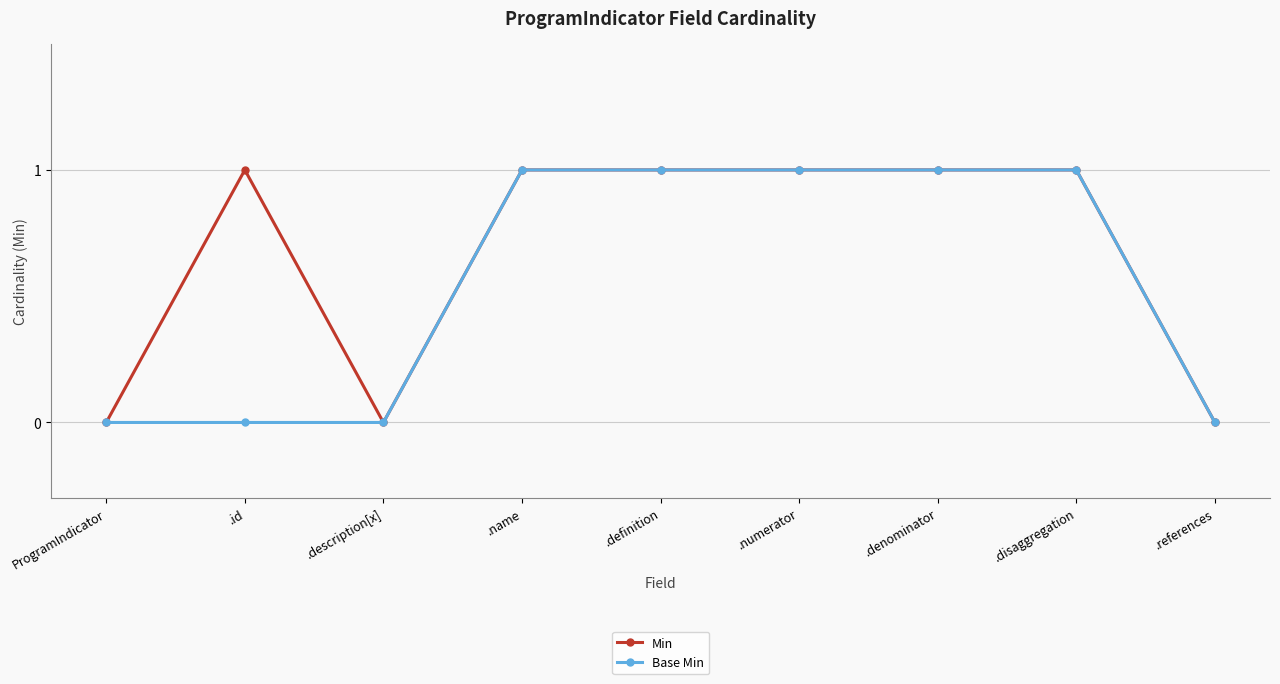

Rank the series by their average value, from highest to lowest.

Min, Base Min